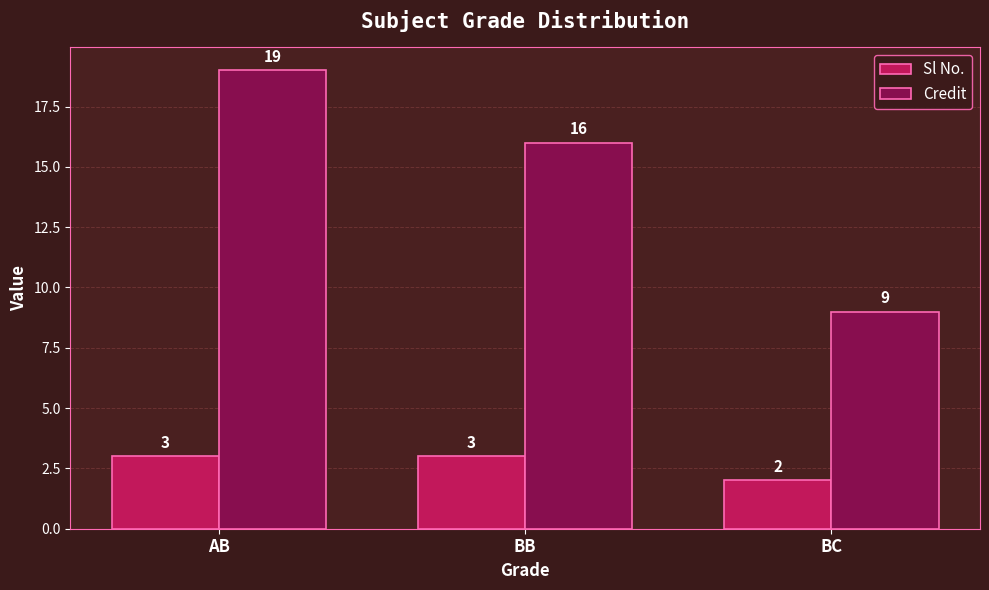

Reading left to right, list all the values displayed in this chart.

Sl No.: 3	3	2
Credit: 19	16	9